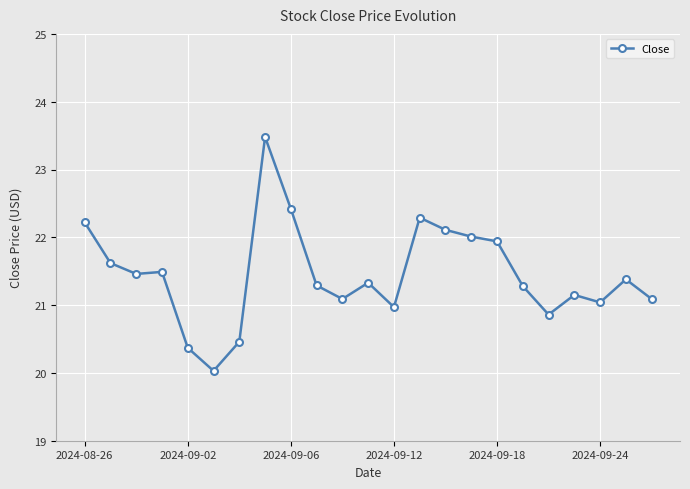

What is the sum of all values?

493.4